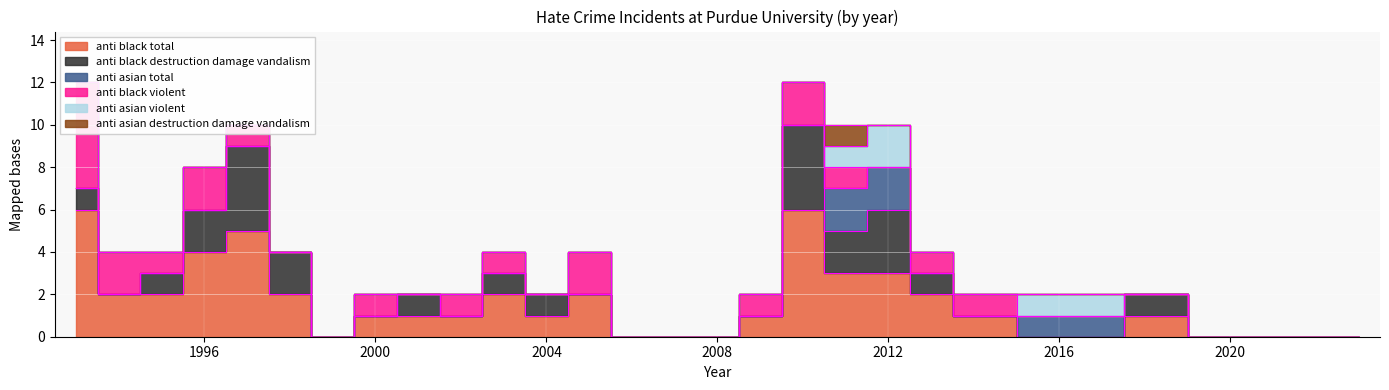

How many distinct data groups are displayed?

6